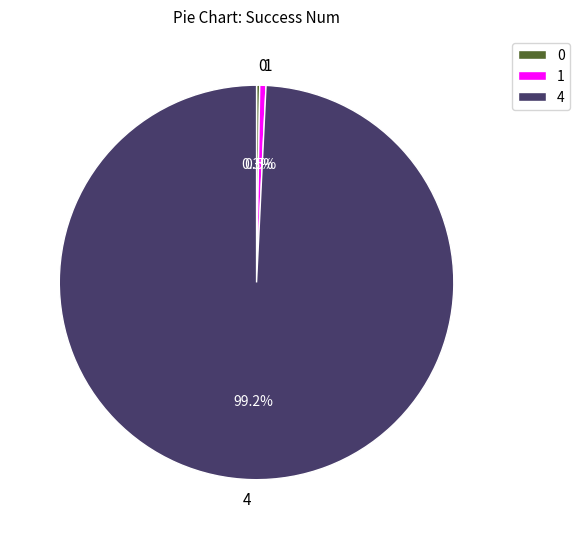

Which category has the biggest portion of the pie?

4